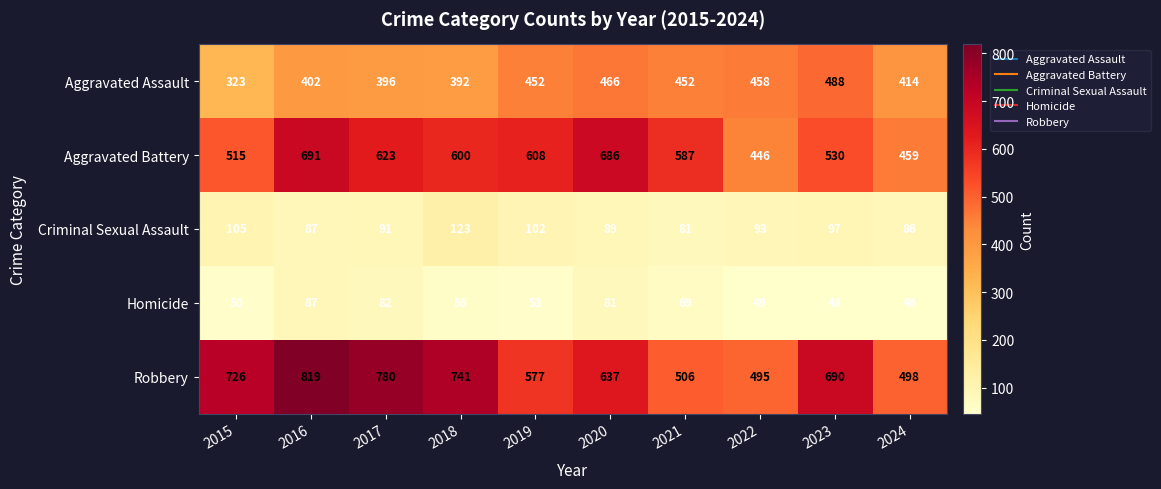

At which category is the sum across all series the highest?

2016